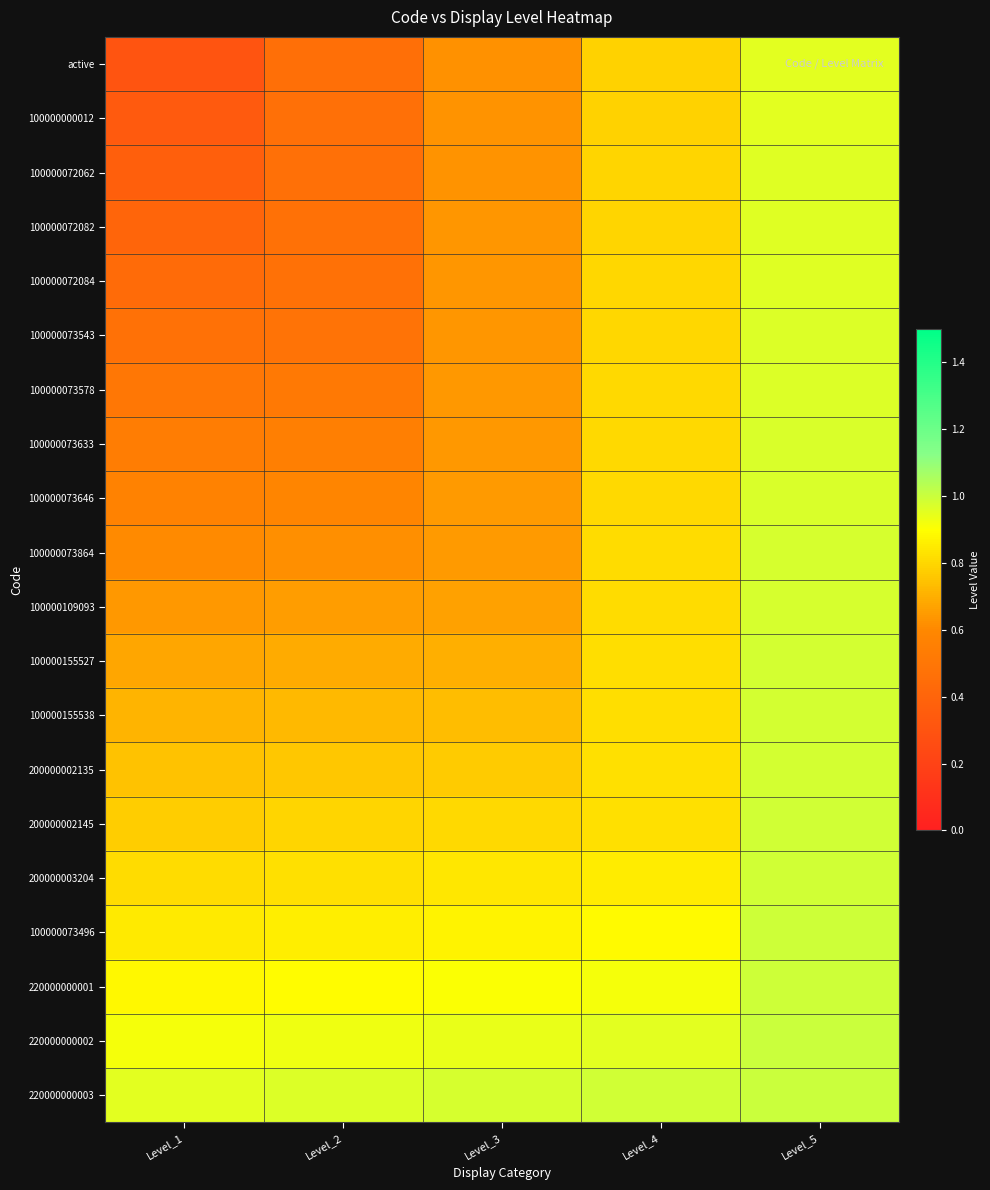

At how many categories does at least one series exceed 0?

5